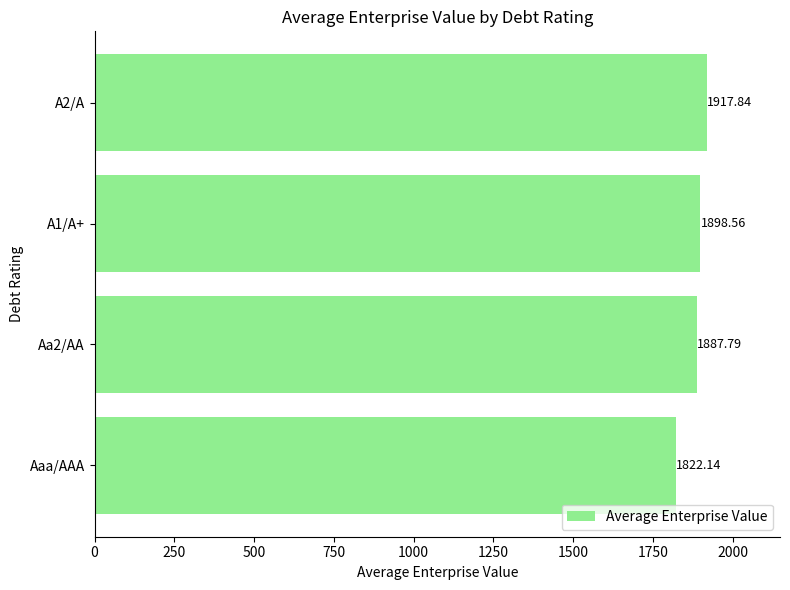

Which has a higher value, Aa2/AA or Aaa/AAA?

Aa2/AA